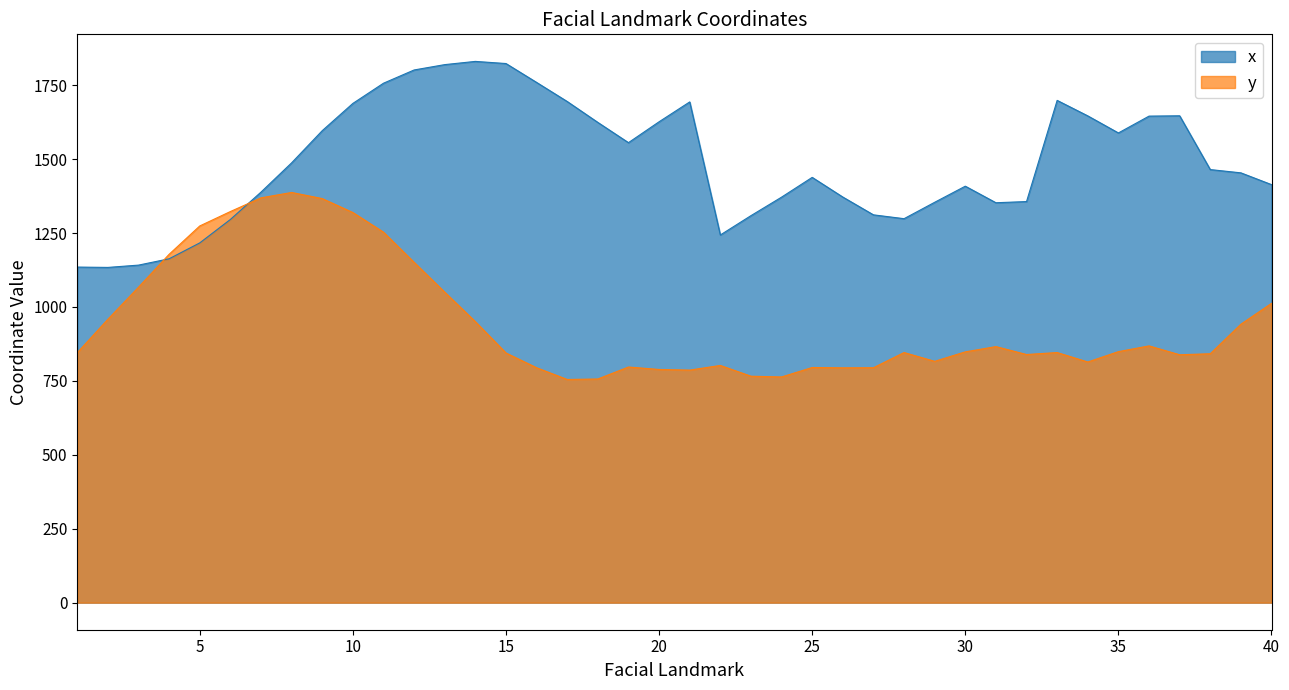

Does the chart display data point markers on the line(s)?

No